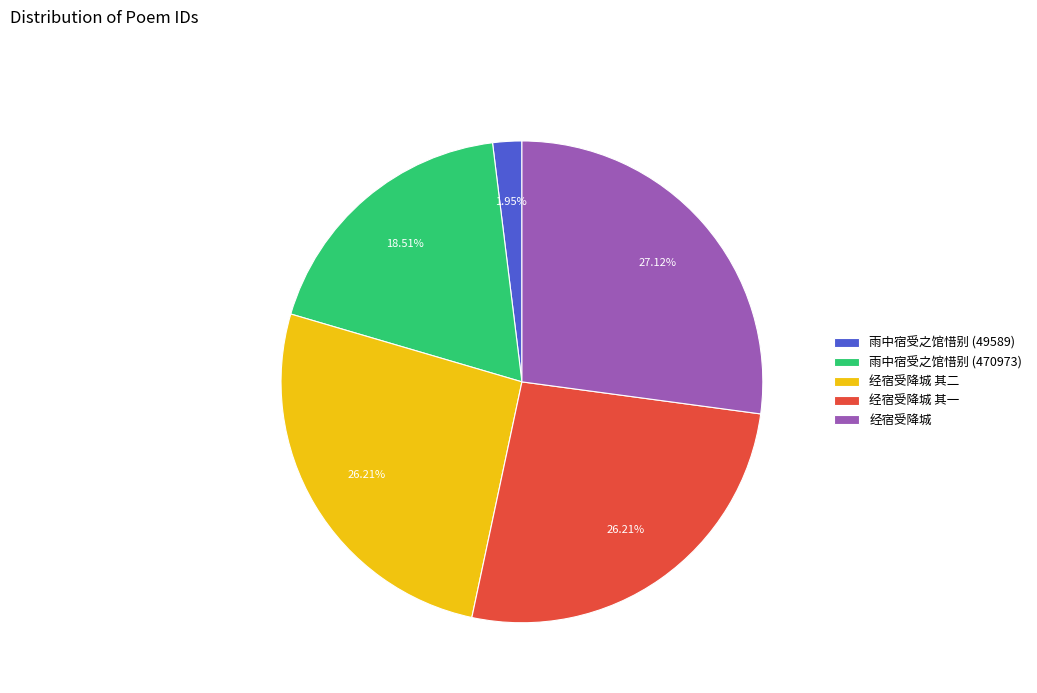

Count the number of slices in the pie.

5